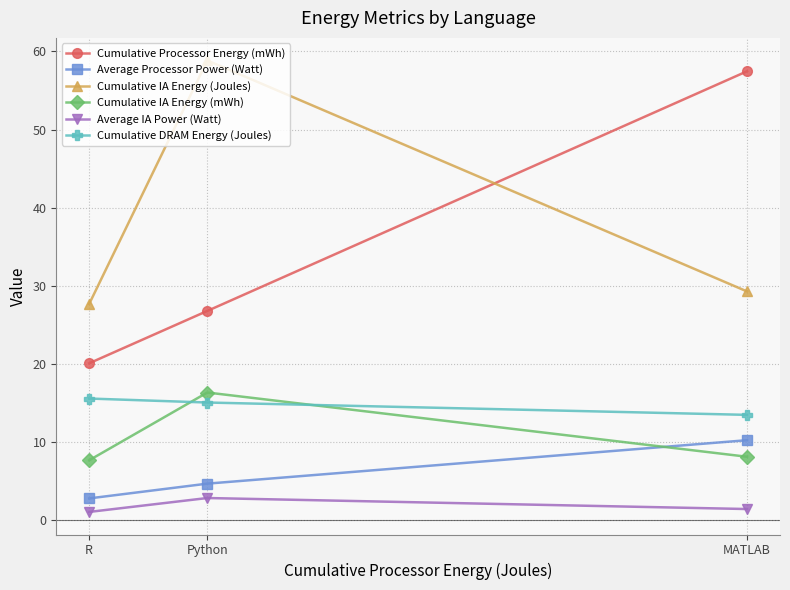

The Cumulative Processor Energy (mWh) series shows 26.8 at Python. True or false?

True